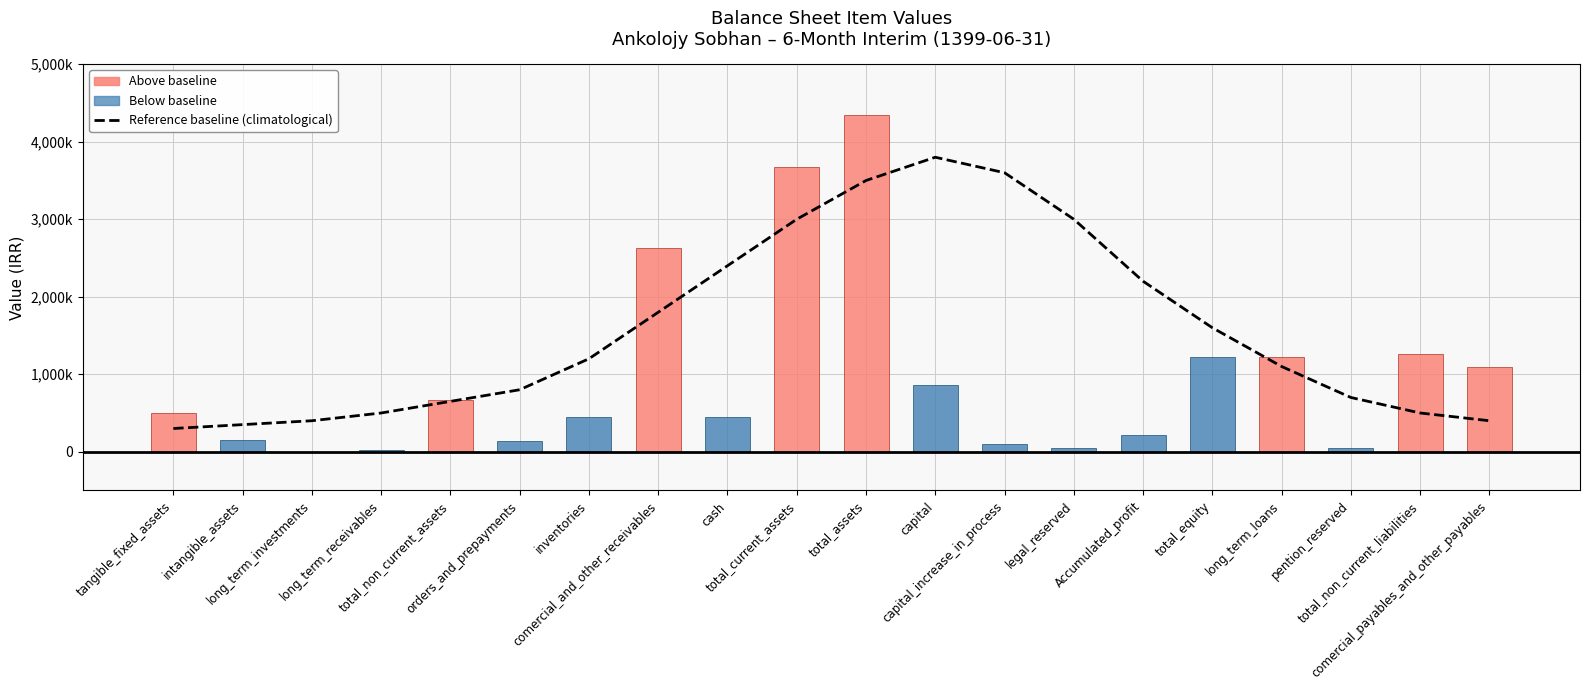

At how many categories does at least one series exceed 3441526?

4